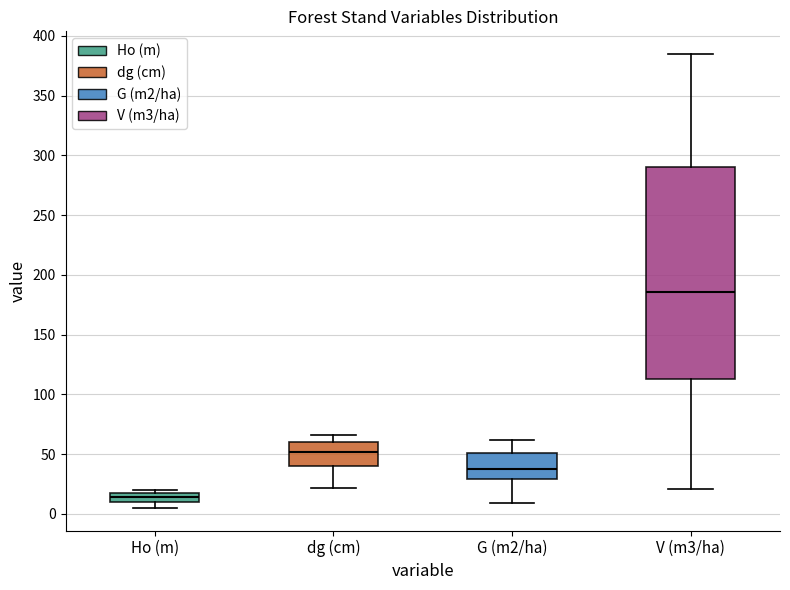

Where is the upper edge of the box for V (m3/ha) on the y-axis? The values are not printed on the chart, so give them approximately, as read against the axis.

290